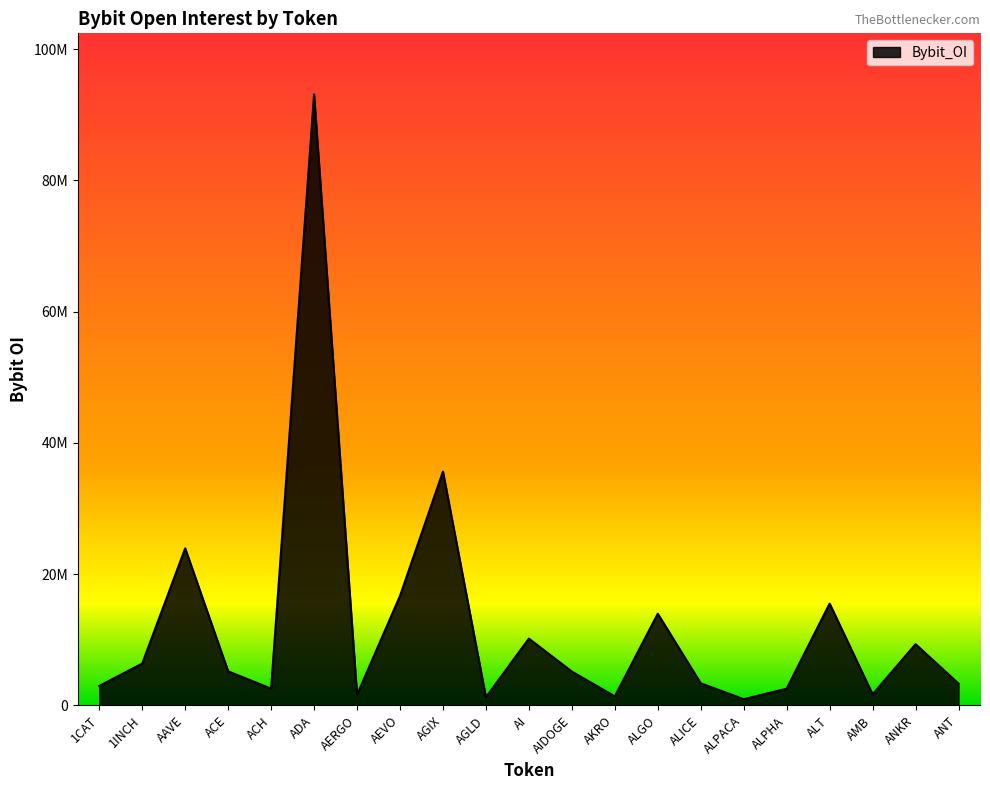

True or false: there are more than 2 points higher than both neighbors.

True